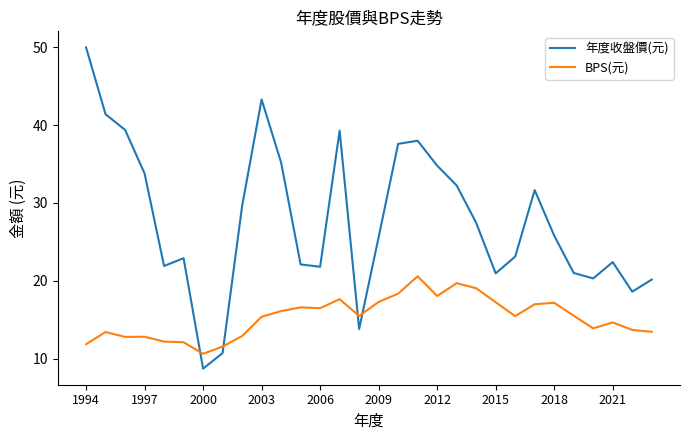

Which series ends up on top after the final intersection of BPS(元) and 年度收盤價(元)?

年度收盤價(元)